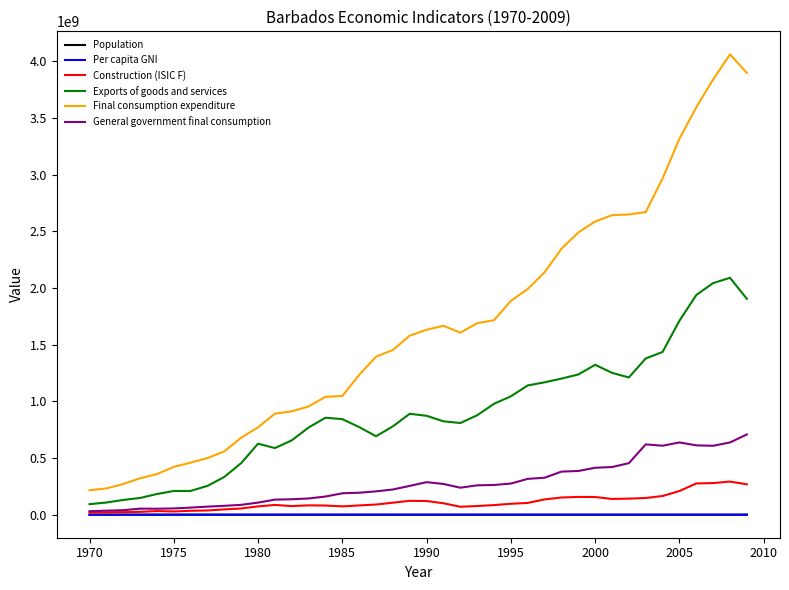

What is the lowest value of the Exports of goods and services series?

92917285